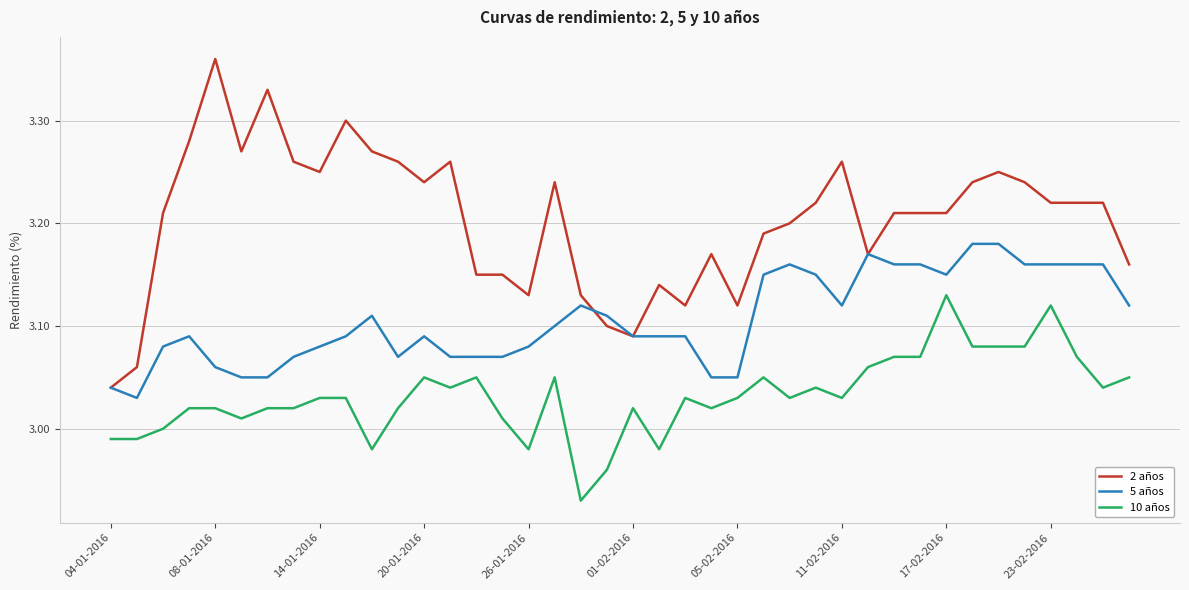

Rank the series by their average value, from highest to lowest.

2 años, 5 años, 10 años